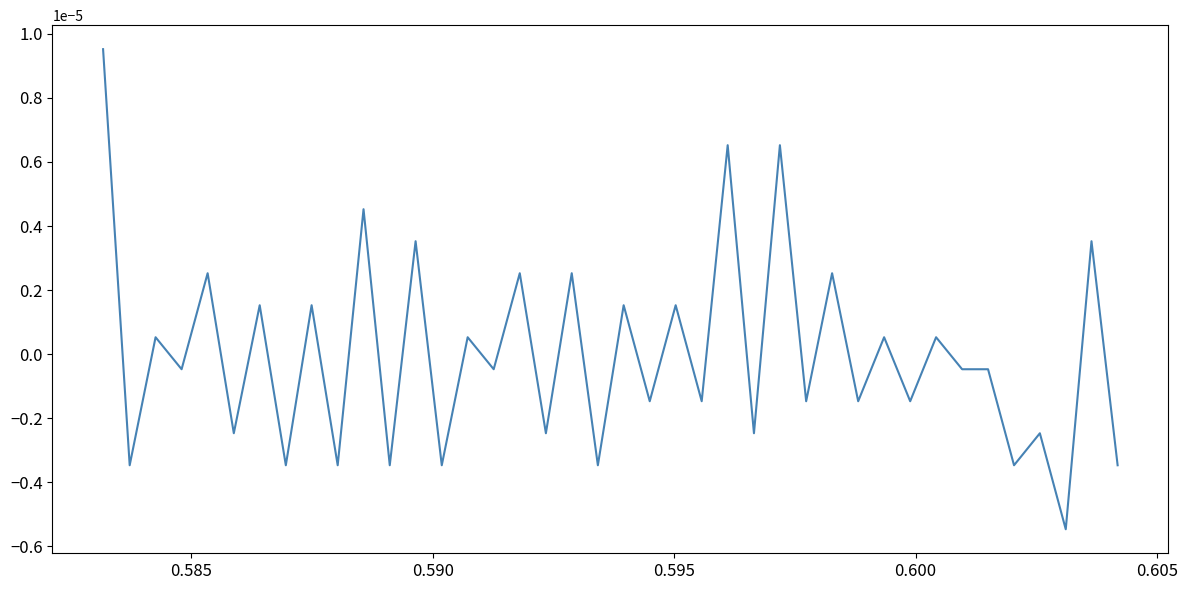

Does the chart have visible grid lines?

No